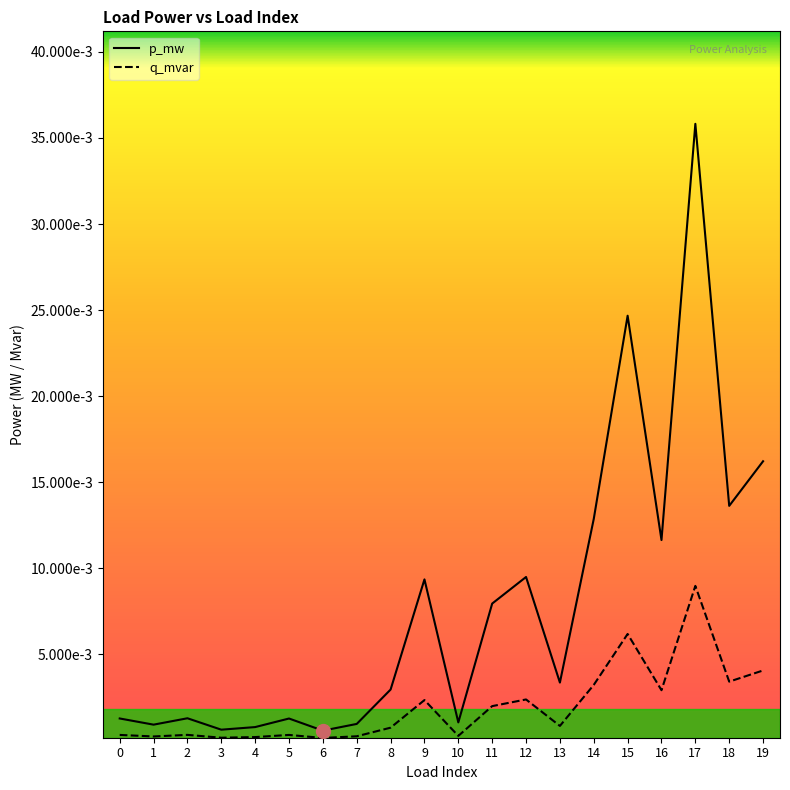

True or false: q_mvar and p_mw cross at least once.

False